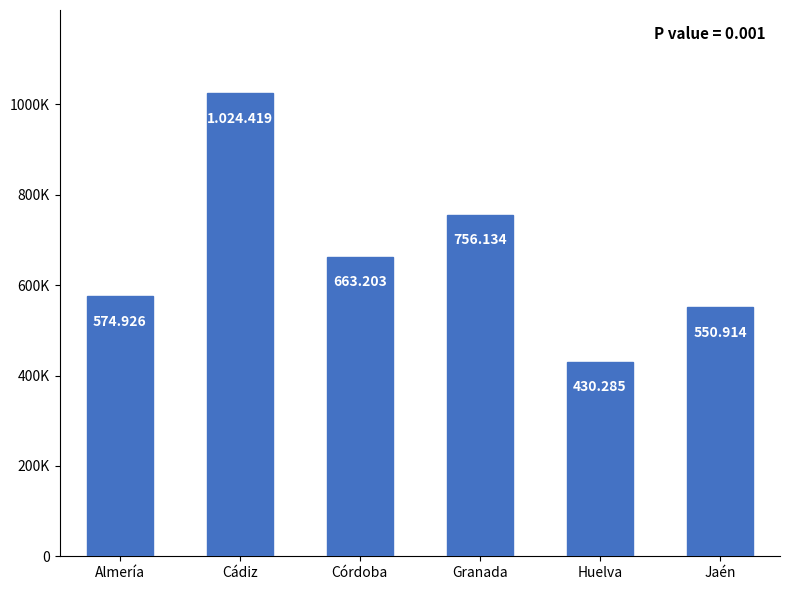

The value at Cádiz is 1024419. True or false?

True